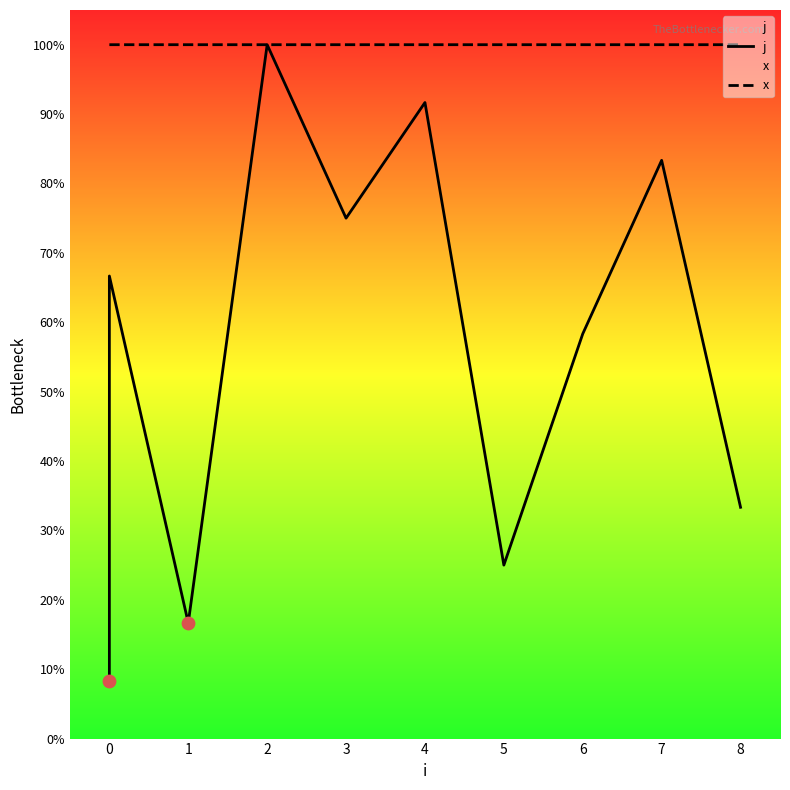

Which series reaches the maximum Y coordinate?

j